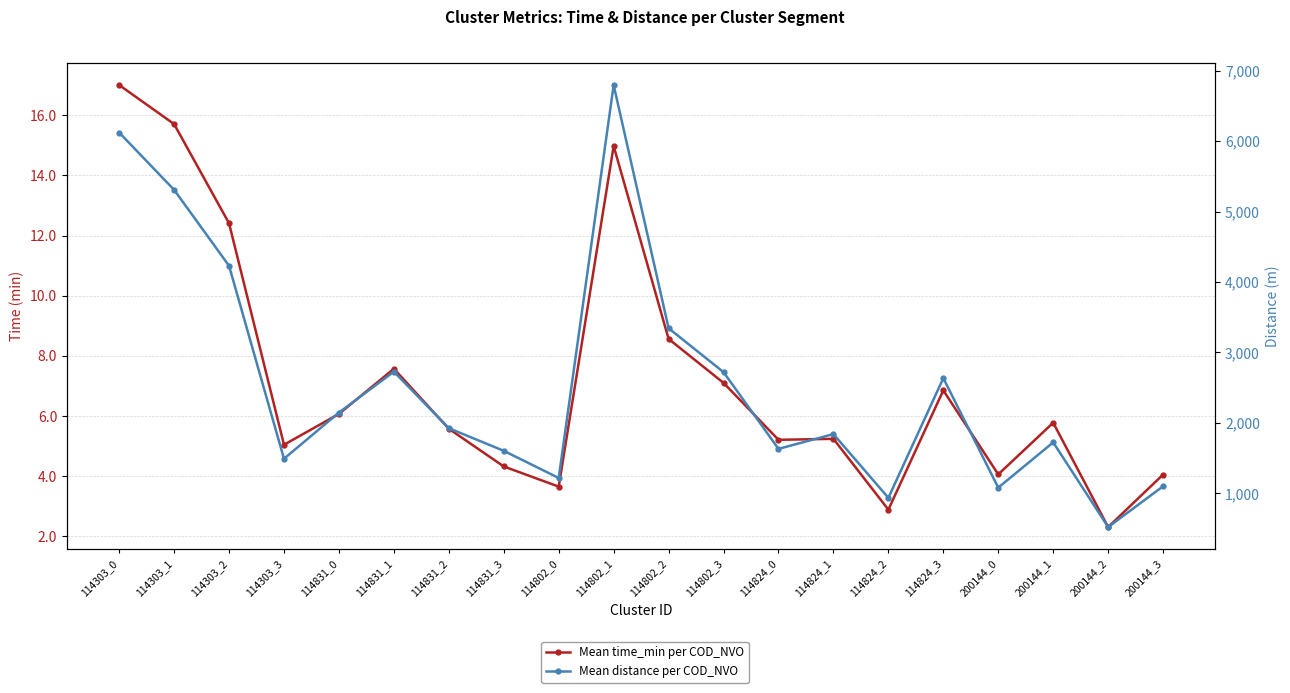

Where is the first local maximum for Mean time_min per COD_NVO?

114831_1